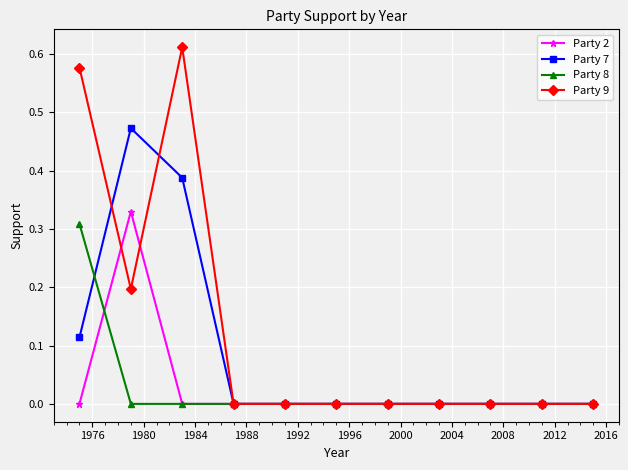

Does the chart display data point markers on the line(s)?

Yes